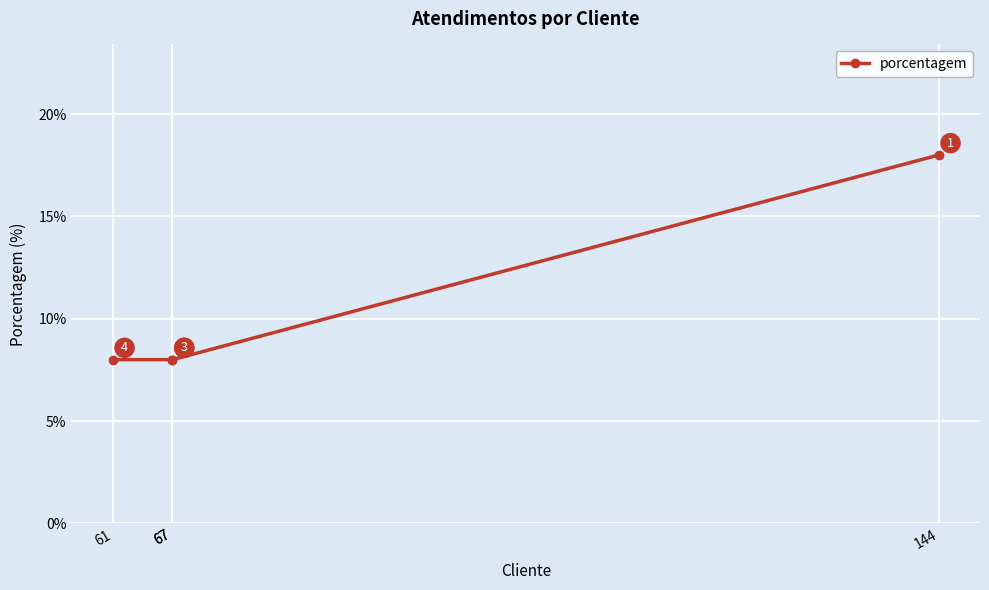

At which label is the value closest to 13?

144